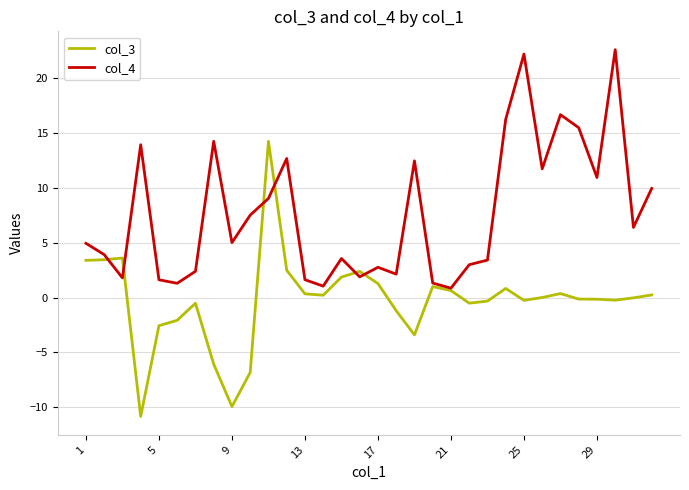

How many interior local valleys does the col_4 series have?

10